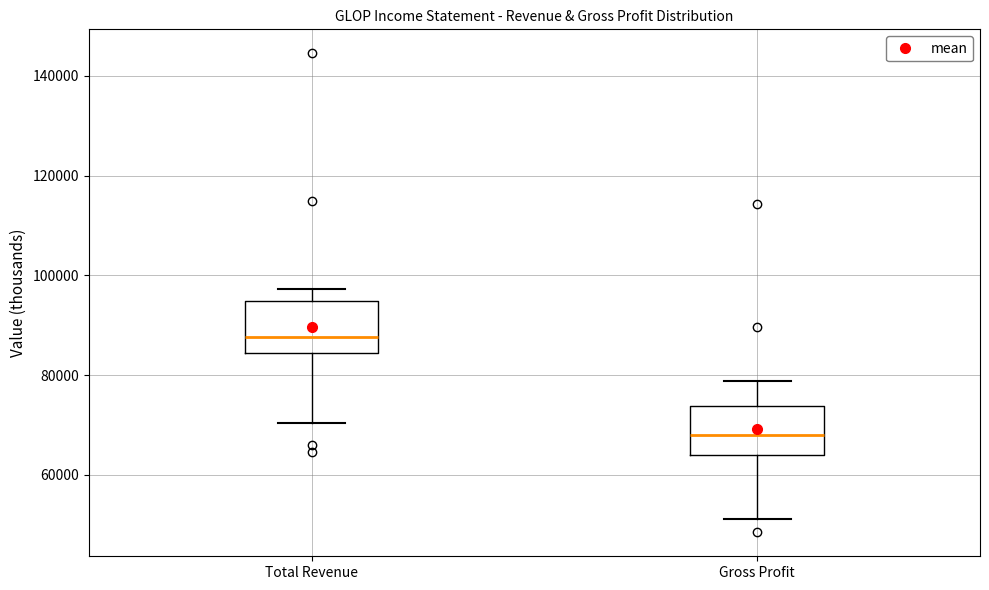

Where is the upper edge of the box for Gross Profit on the y-axis? The values are not printed on the chart, so give them approximately, as read against the axis.

74000